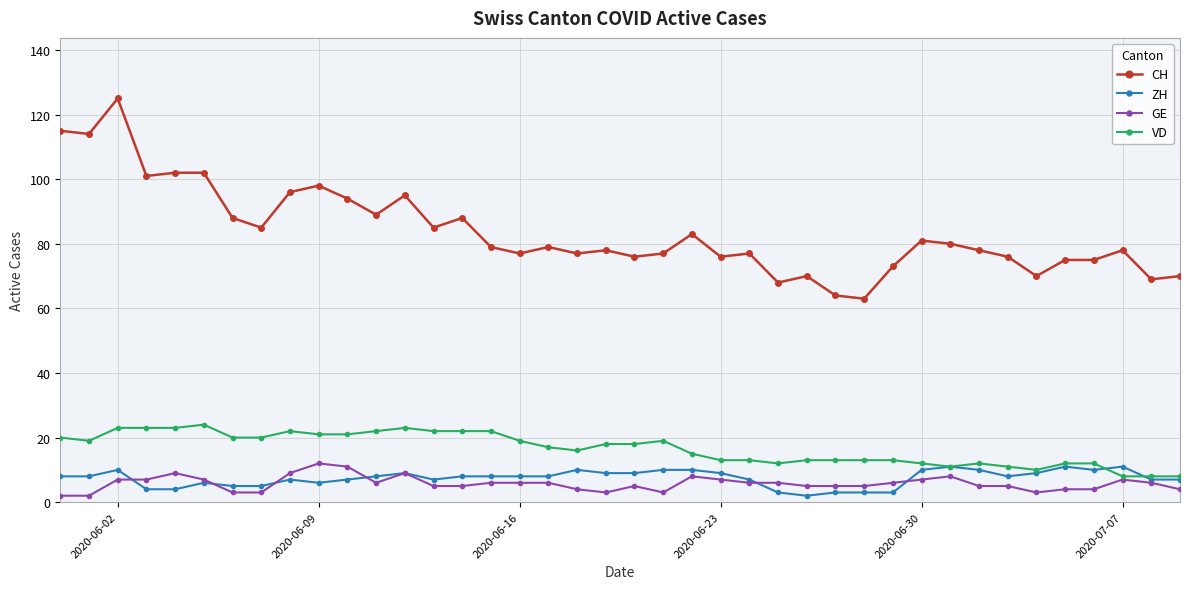

True or false: GE and CH intersect in this chart.

False